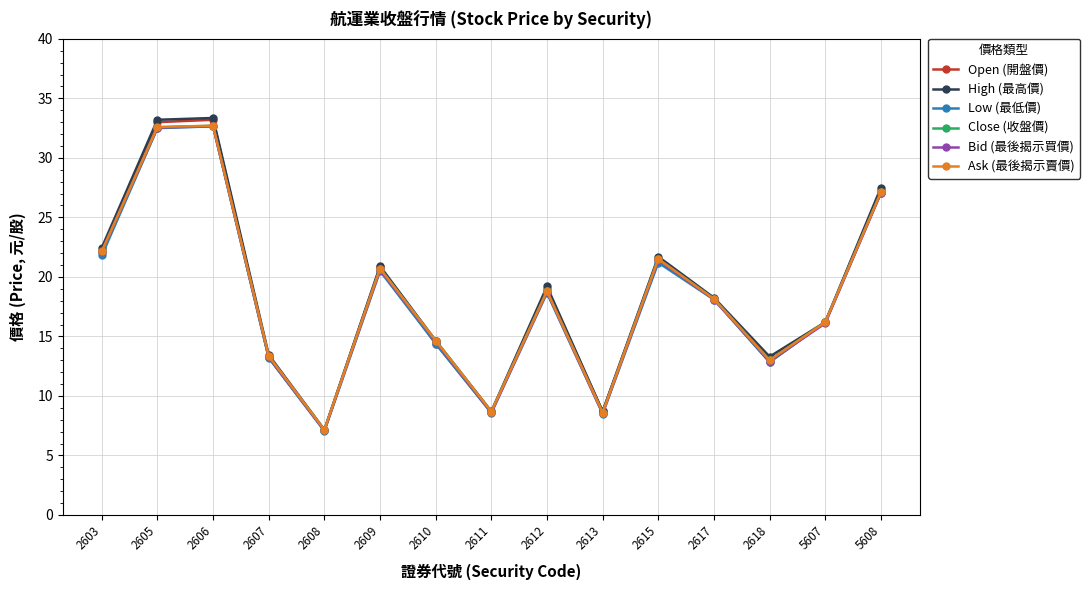

What is the highest value of the Ask (最後揭示賣價) series?

32.7